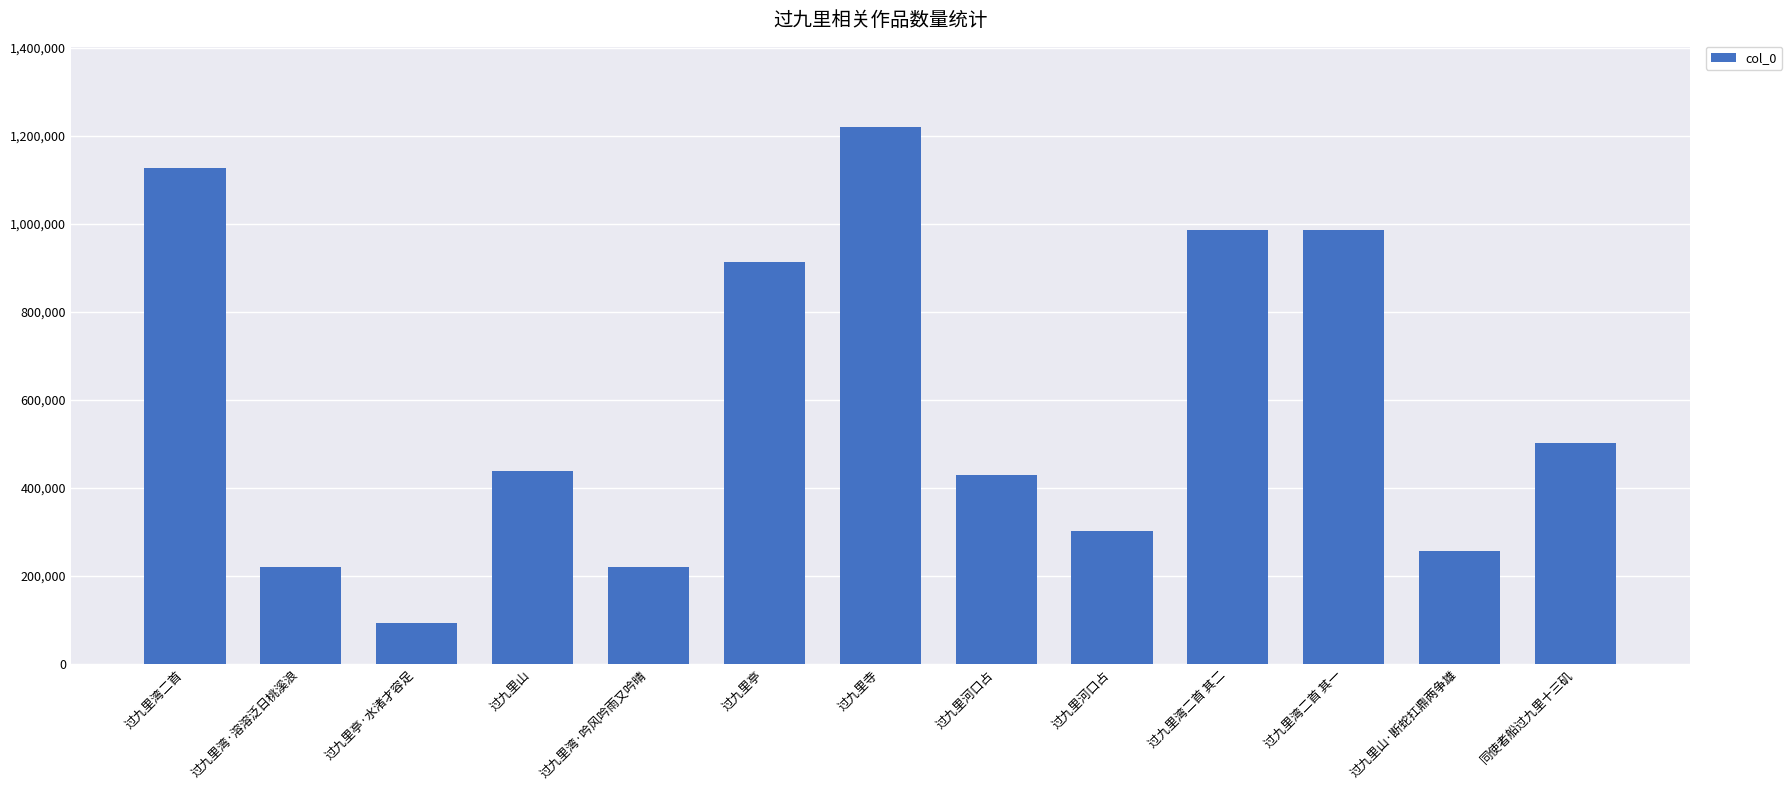

Reading left to right, extract all data points from this chart.

过九里湾二首=1125963	过九里湾·溶溶泛日桃溪浪=219615	过九里亭·水渚才容足=91905	过九里山=438451	过九里湾·吟风吟雨又吟晴=219616	过九里亭=914227	过九里寺=1219446	过九里河口占=428491	过九里河口占=301701	过九里湾二首 其二=985662	过九里湾二首 其一=985663	过九里山·断蛇扛鼎两争雄=255796	同使者船过九里十三矶=500846